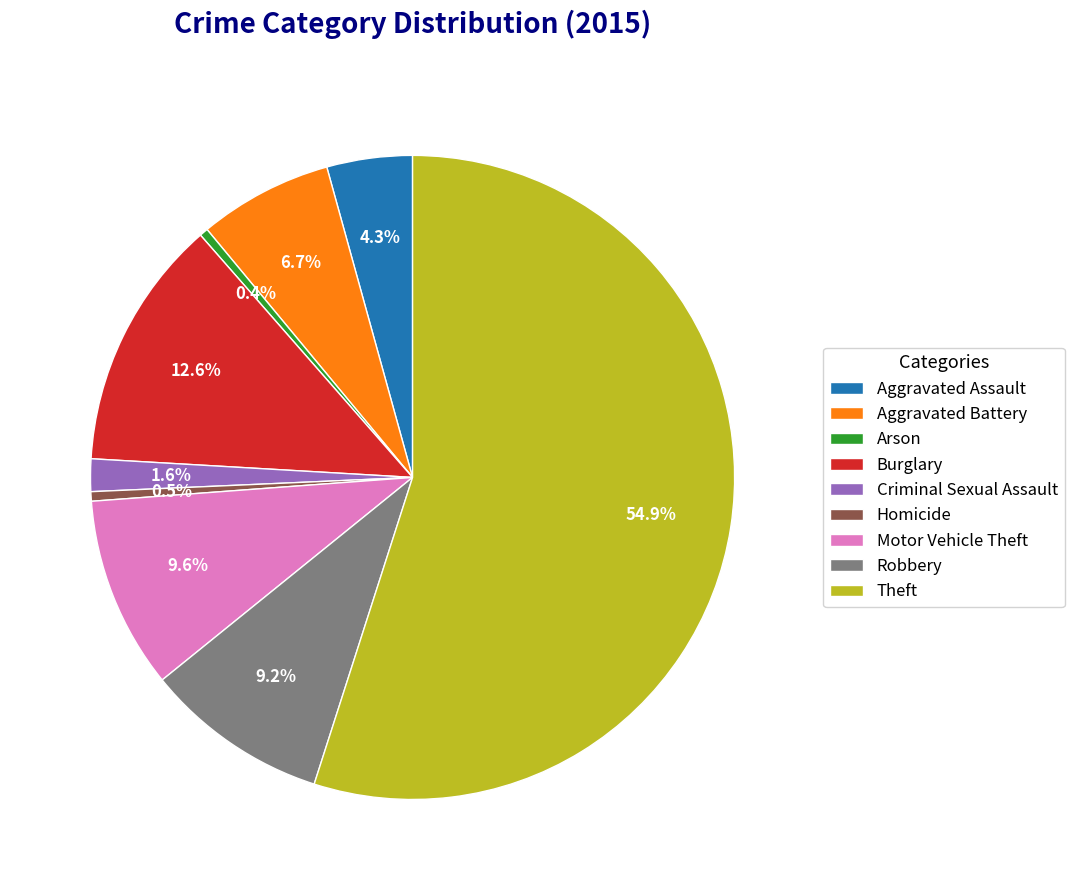

Is the sum of Homicide and Aggravated Battery greater than half?

No